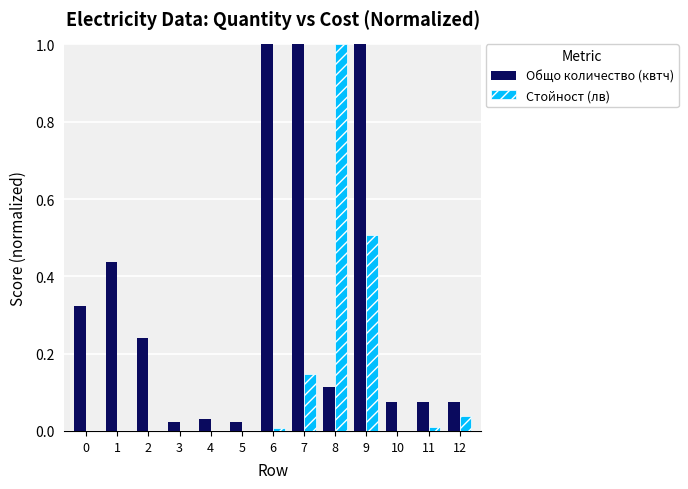

At which category is the sum across all series the highest?

9